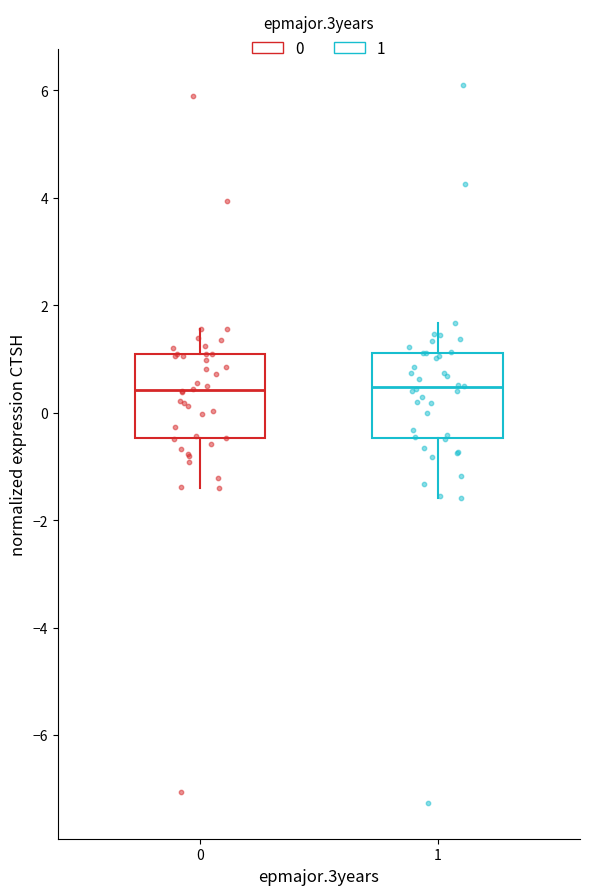

Reading left to right, read every box against the y-axis: the position of its median line, the range the box covers, and the ends of its whiskers. The values are not printed on the chart, so give them approximately, as read against the axis.

0: median 0.4, box -0.4 to 1.0, whiskers -1.4 to 1.6
1: median 0.4, box -0.4 to 1.2, whiskers -1.6 to 1.6